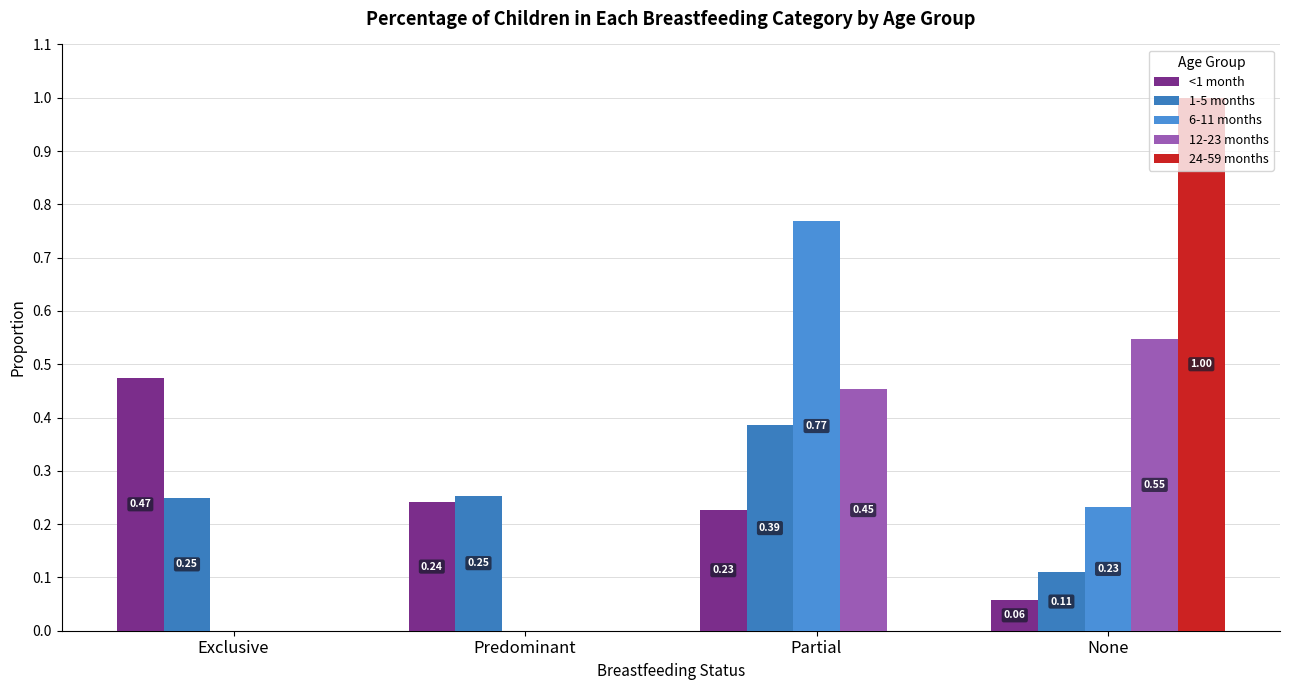

Are the bars grouped side by side (vs. stacked)?

Yes